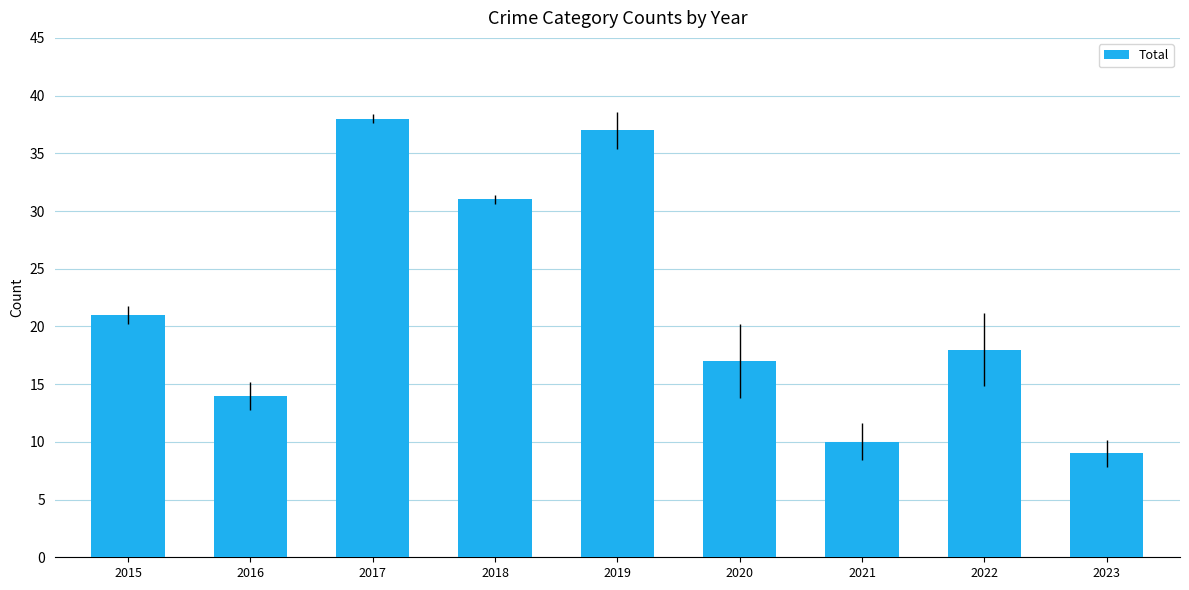

How many values are between 14 and 31?

5